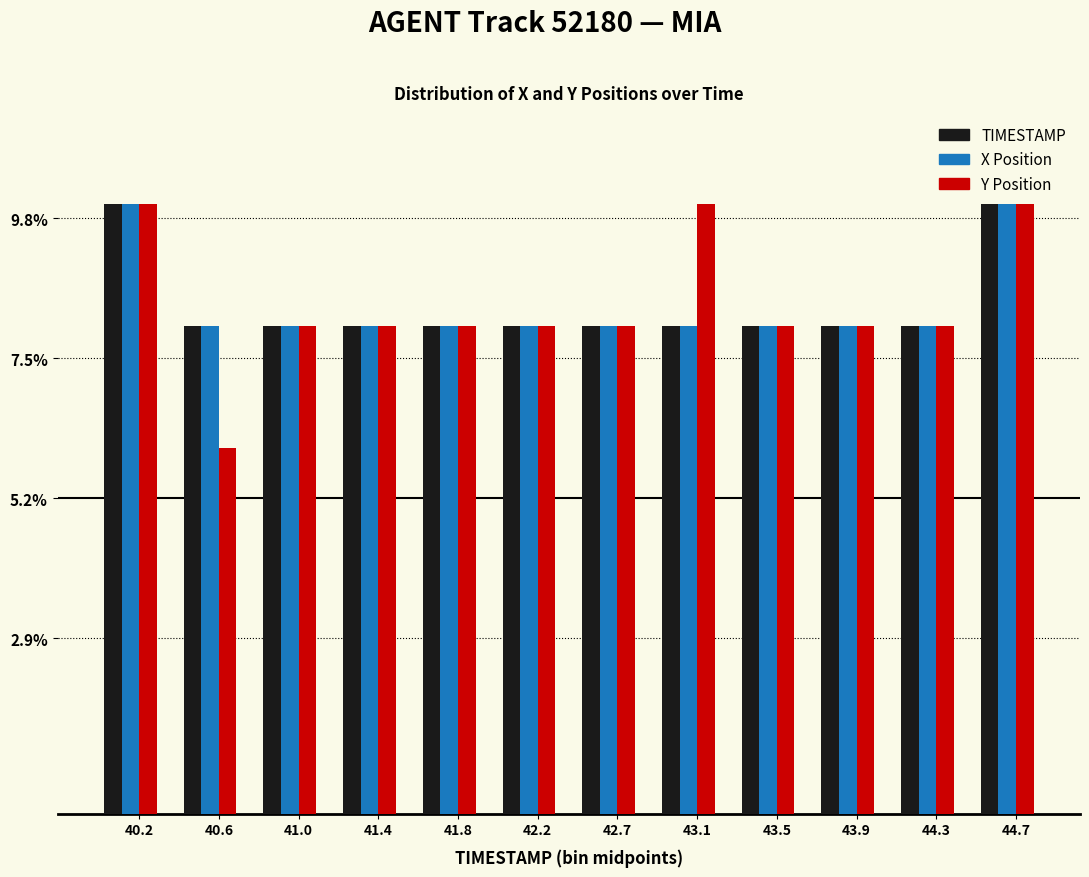

What is the maximum value shown in the chart?

10.0